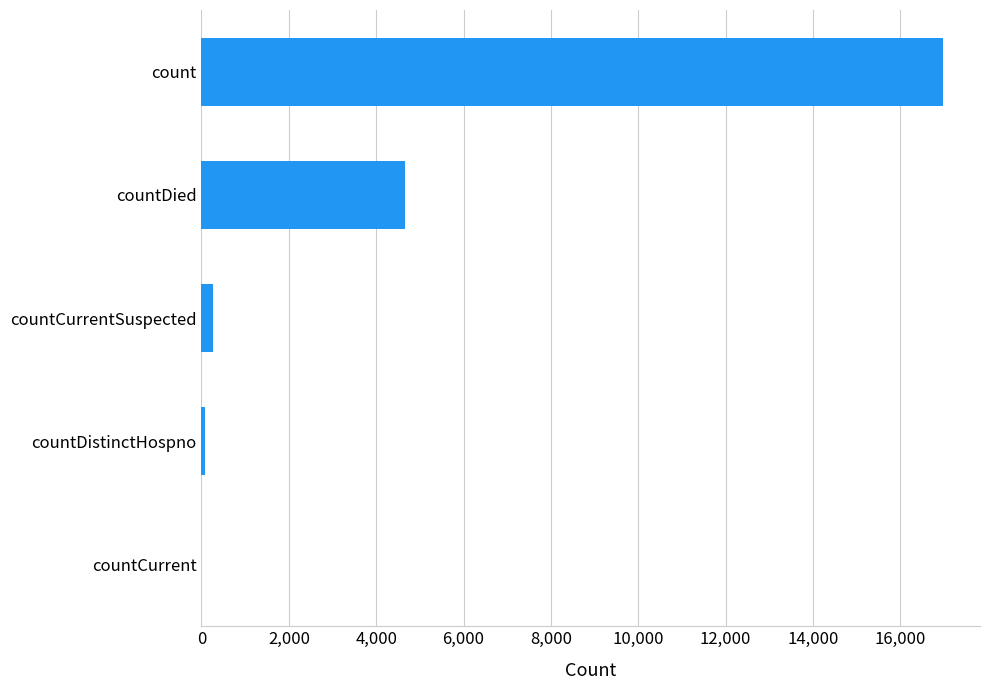

Where is the data nearest to the value 8488?

countDied